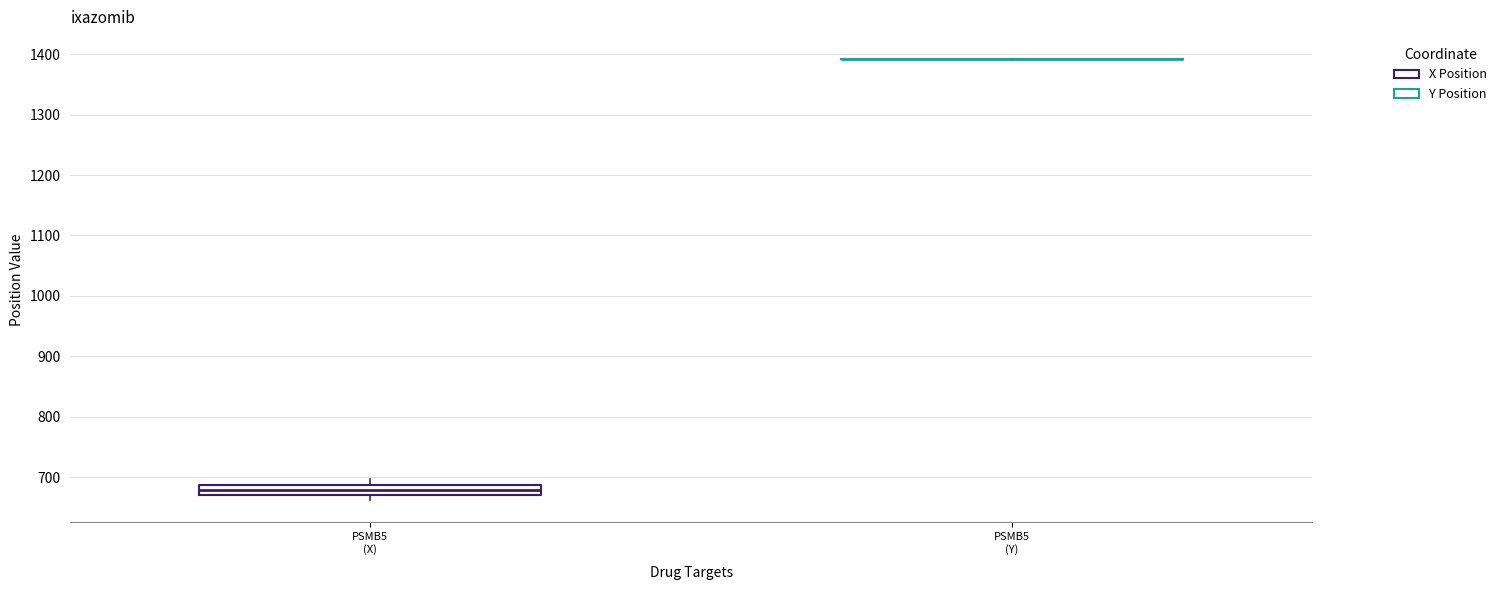

Where does the median line of the box for PSMB5 (X) sit on the y-axis? The values are not printed on the chart, so give them approximately, as read against the axis.

680